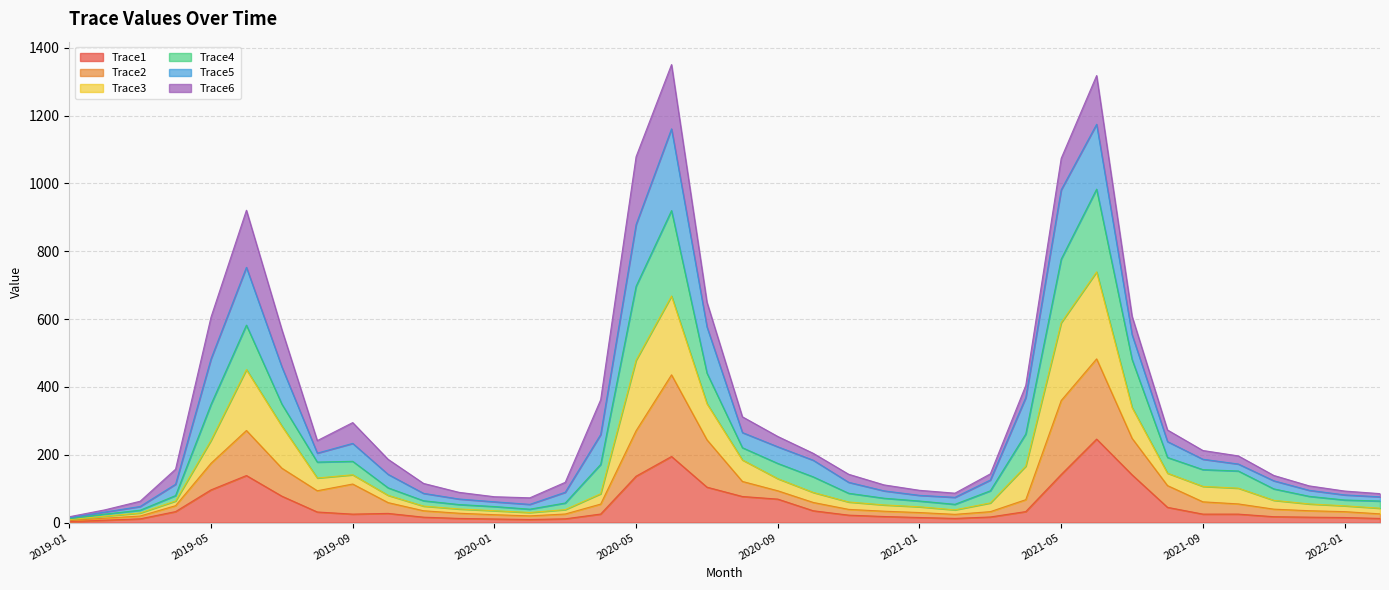

Is it true that Trace2 equals 23.2 at 2020-01?

True